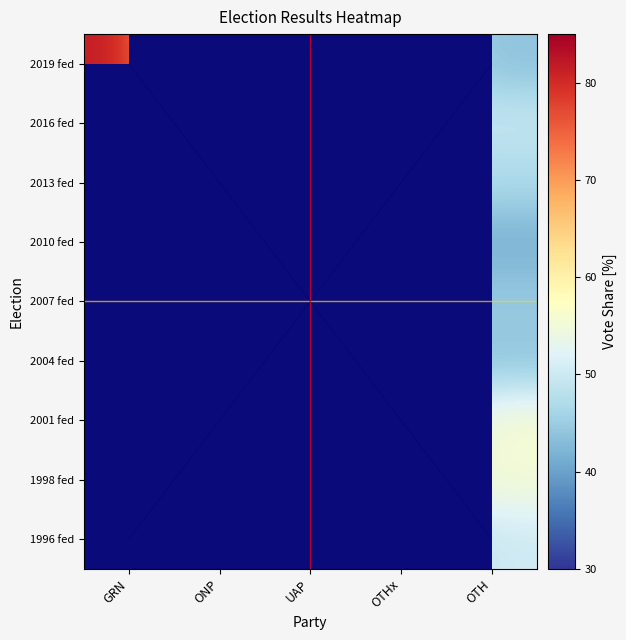

Read the 2019 fed value at GRN.

82.2